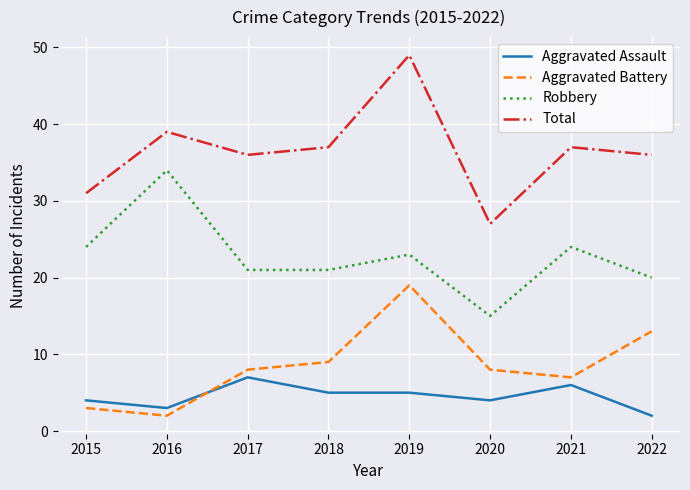

What is the total value across all series at 2018?

72